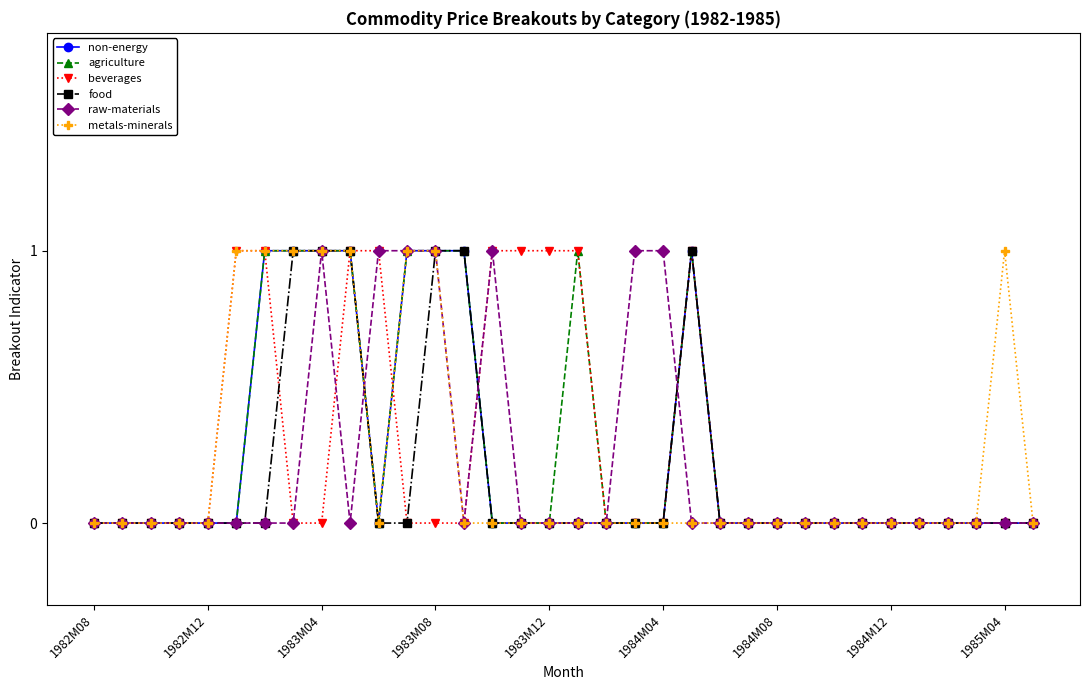

How many lines are shown in the chart?

6